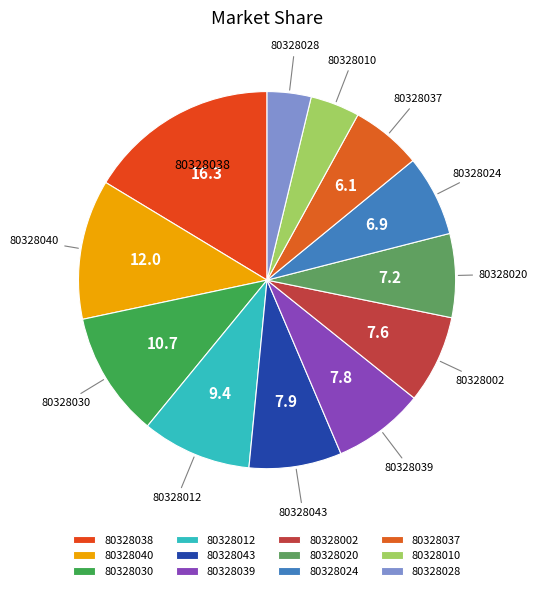

What is the largest slice in the pie chart?

80328038